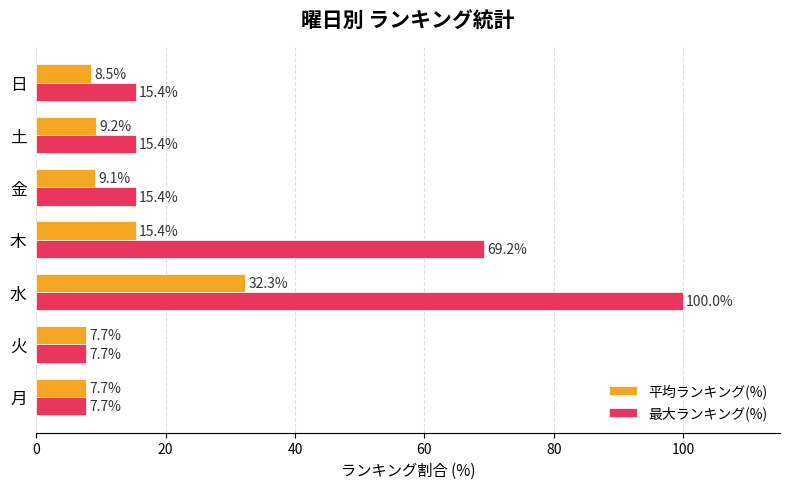

How many values in the 平均ランキング(%) series exceed 9?

4